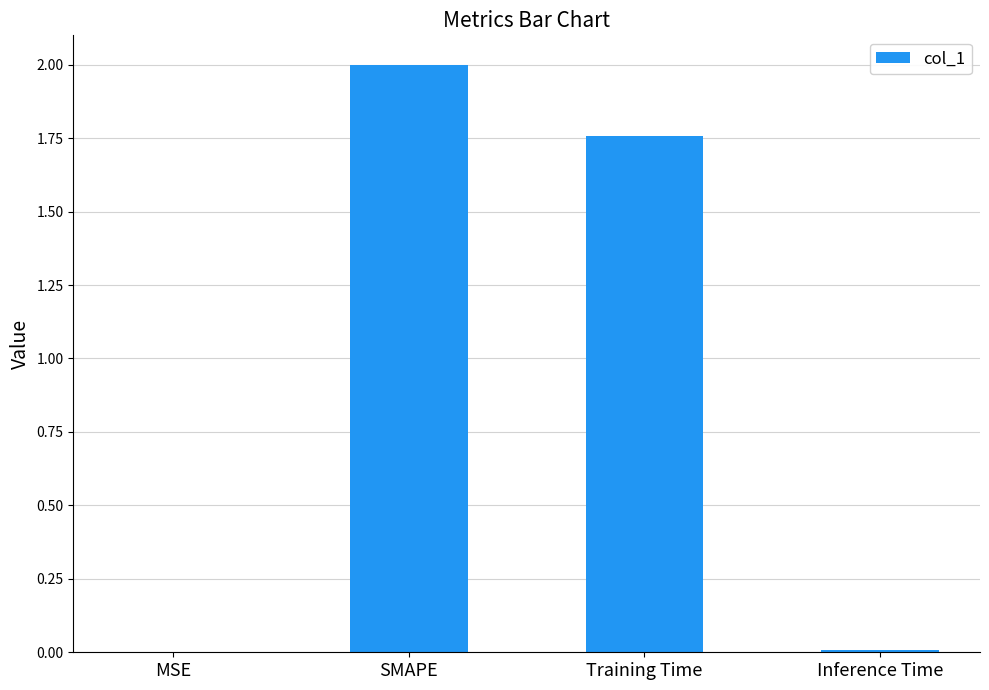

The value at SMAPE is 2.0. True or false?

True